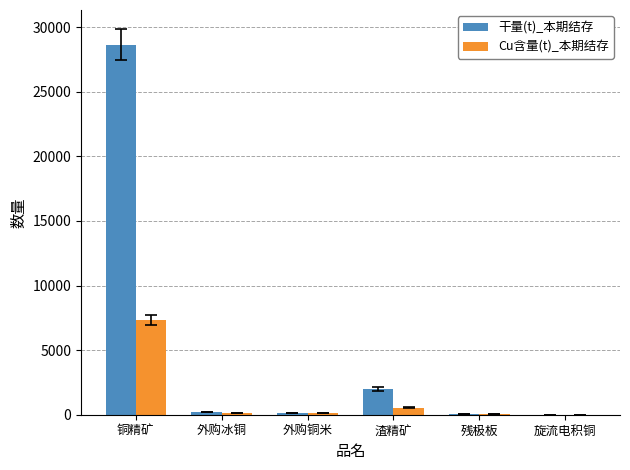

Which series changed the most between 铜精矿 and 旋流电积铜?

干量(t)_本期结存